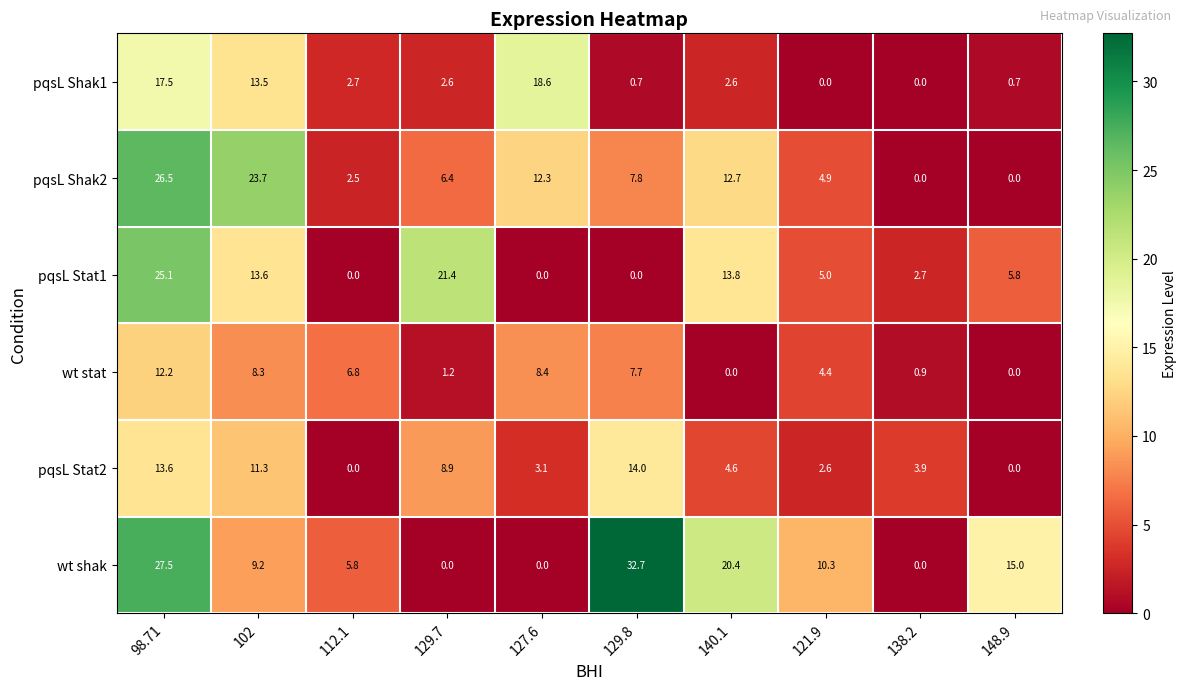

What is the total value across all series at 129.7?

40.5